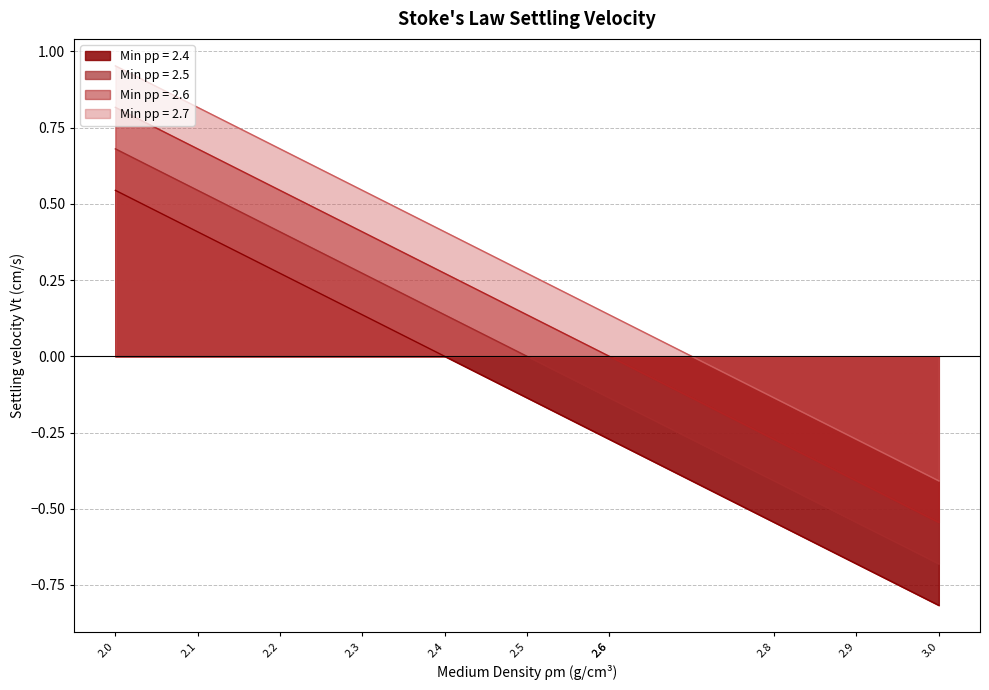

What is the highest value of the Min pp = 2.4 series?

0.5